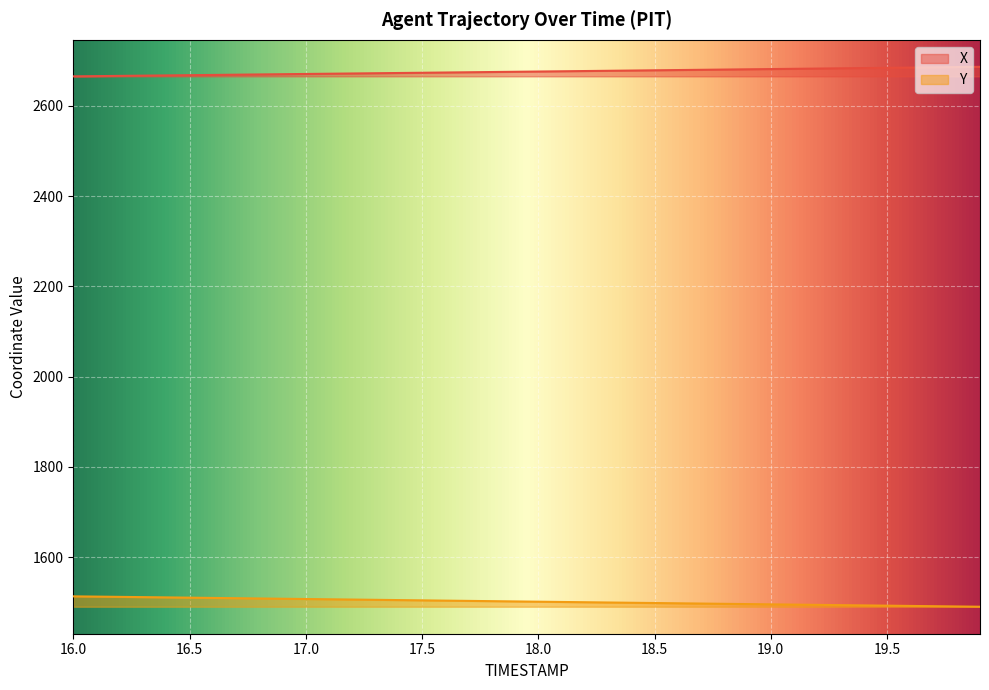

True or false: X and Y intersect in this chart.

False